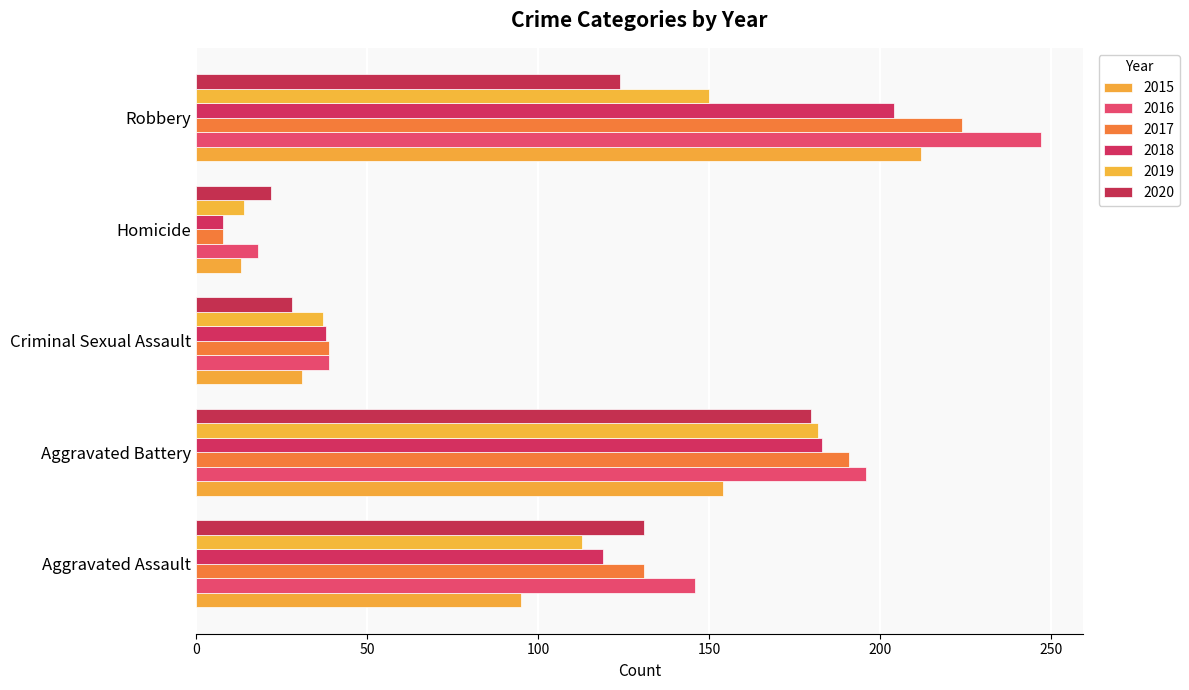

How many series are shown in this chart?

6